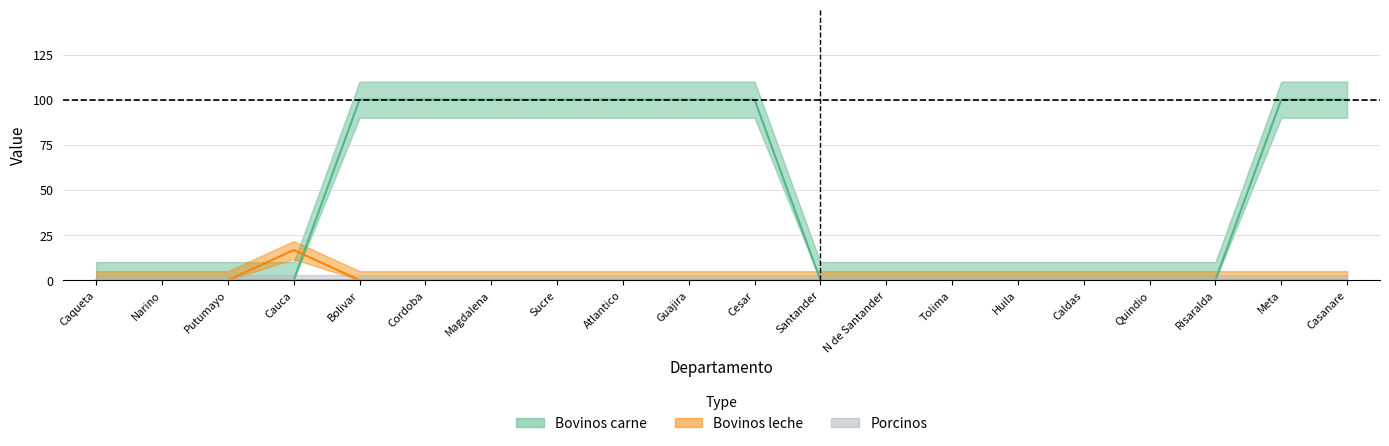

How many categories are shown in the chart?

20